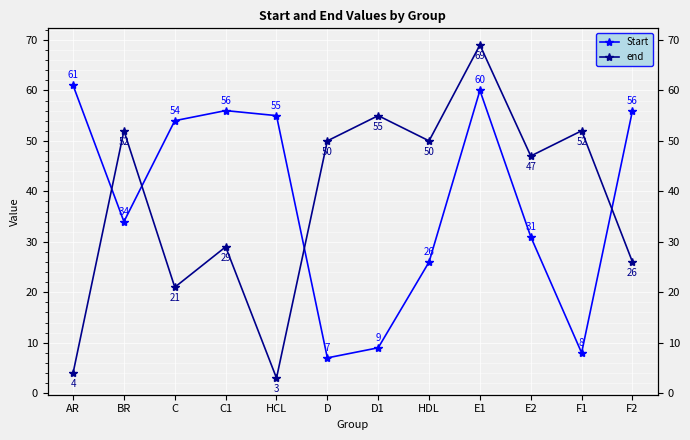

At which category does end reach its first local valley?

C